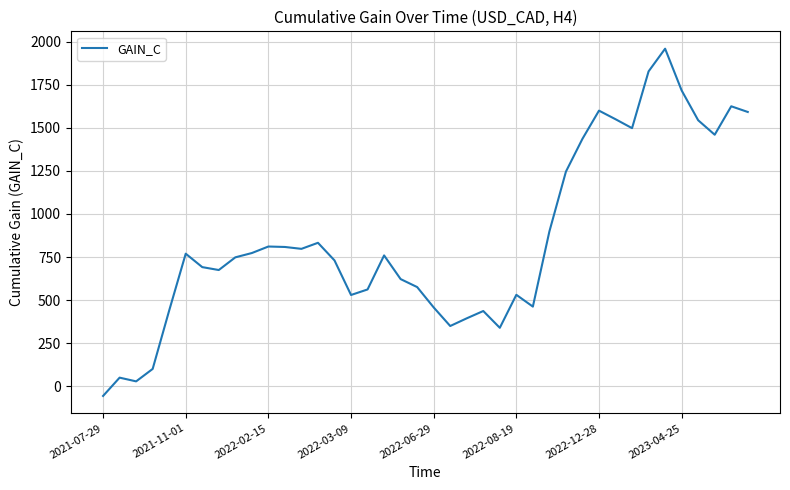

How many values exceed 759?

20